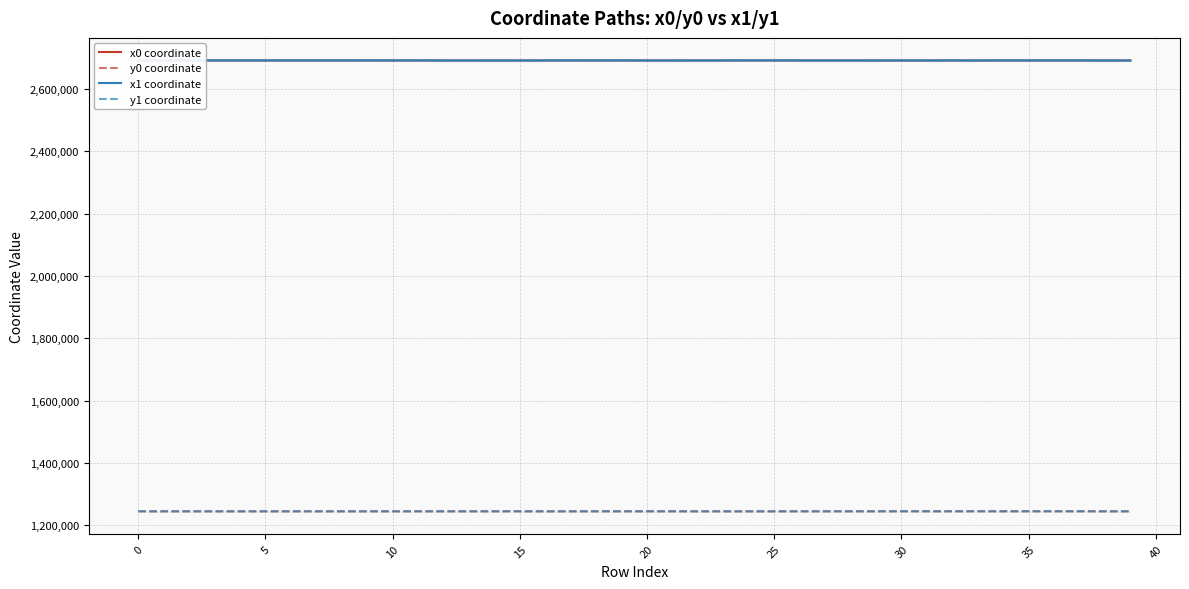

Which has a higher value, 15 or 20?

15